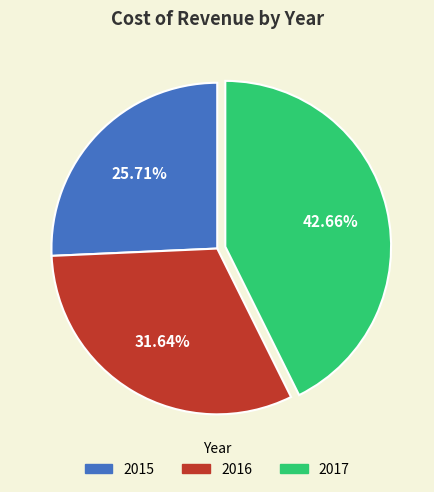

Is there a majority slice in this chart?

No